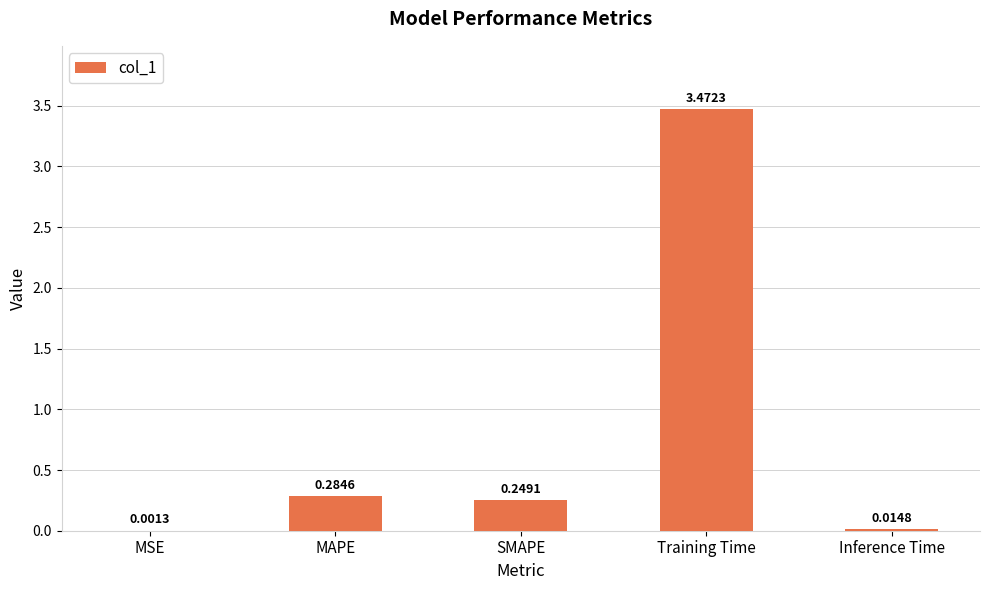

Between MAPE and Inference Time, which is larger?

MAPE